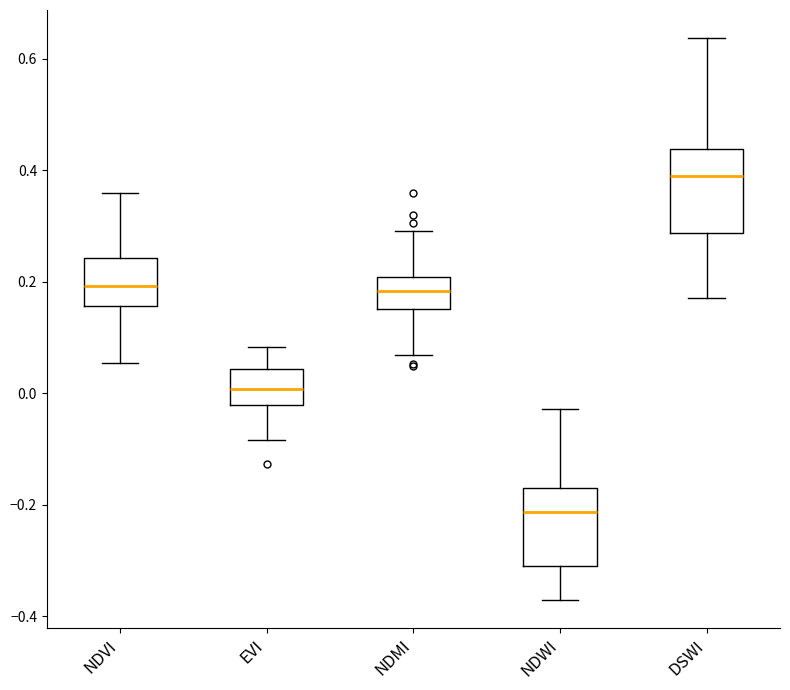

Which box's median line is the lowest?

NDWI